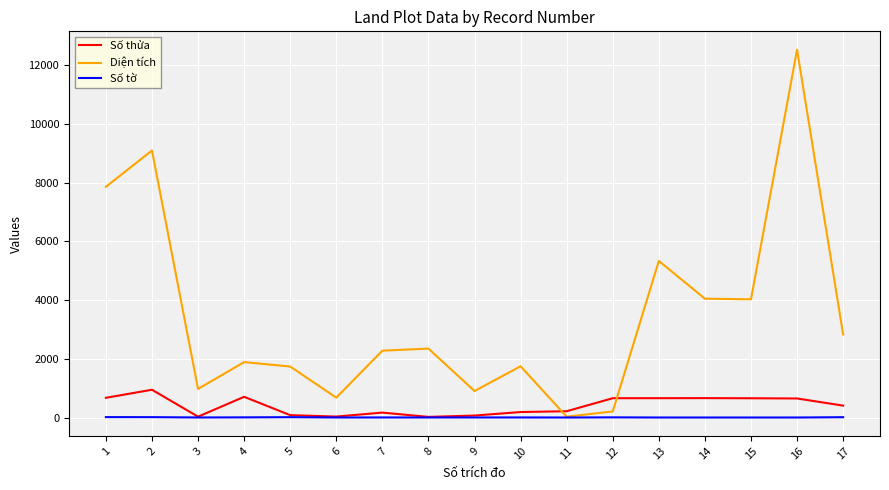

Which series has the largest total across all categories?

Diện tích